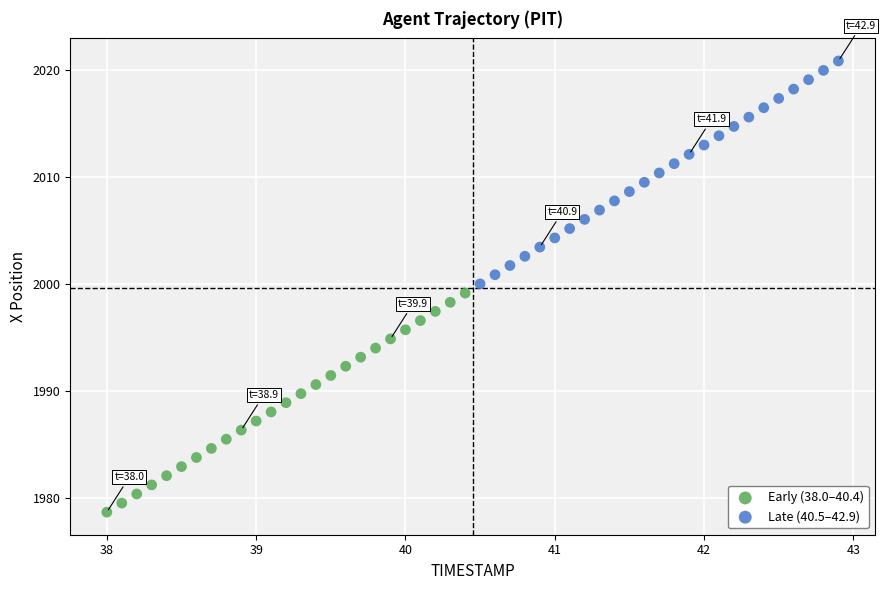

Which series contains the lowest Y value?

Early (38.0–40.4)